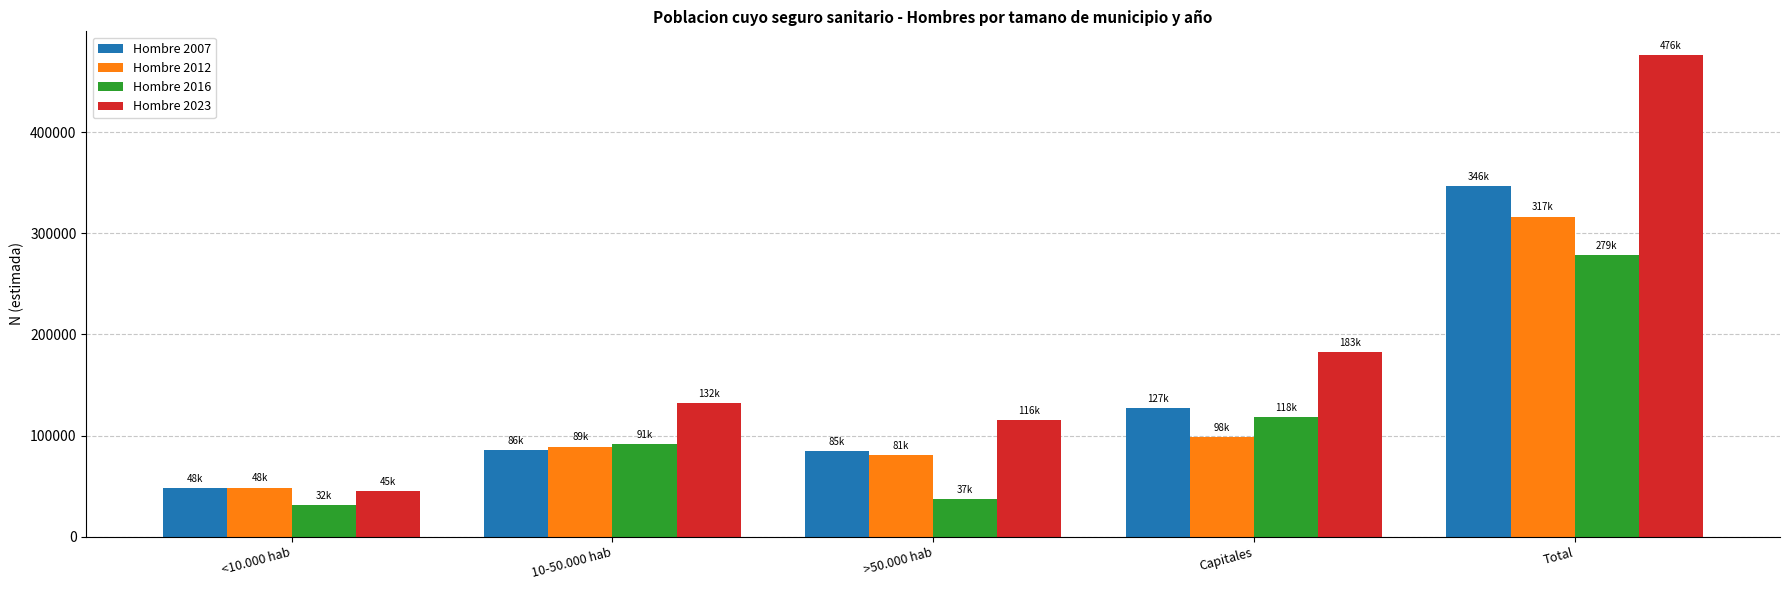

Rank the series by their average value, from lowest to highest.

Hombre 2016, Hombre 2012, Hombre 2007, Hombre 2023